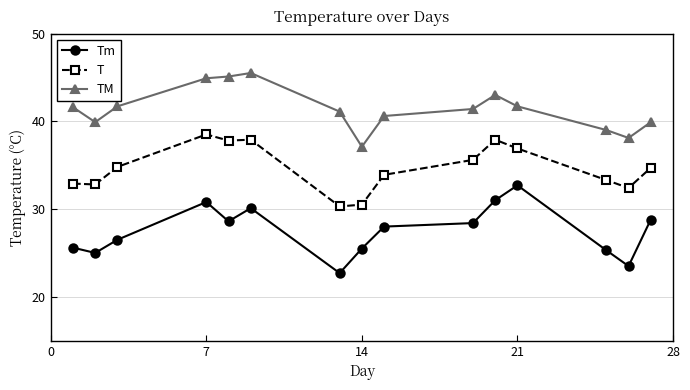

True or false: T and TM intersect in this chart.

False